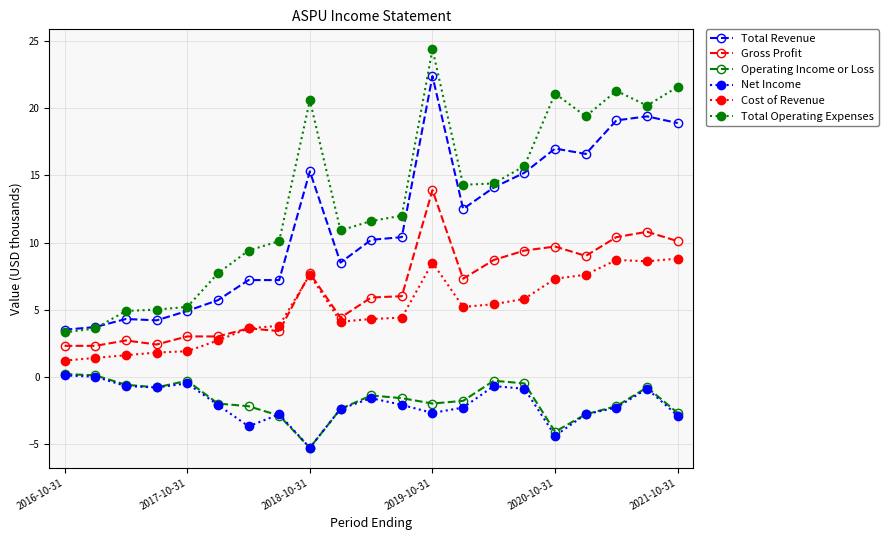

What is the lowest value of the Net Income series?

-5.3